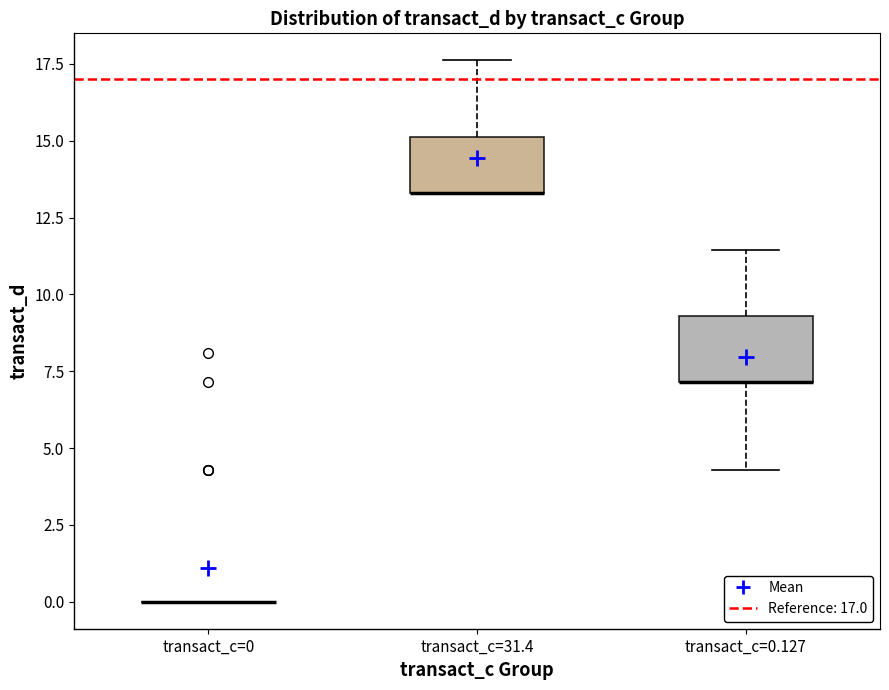

Reading left to right, read every box against the y-axis: the position of its median line, the range the box covers, and the ends of its whiskers. The values are not printed on the chart, so give them approximately, as read against the axis.

transact_c=0: box collapsed to a line at 0.0, whiskers 0.0 to 0.0
transact_c=31.4: median 13.5 (drawn on the box's lower edge), box 13.5 to 15.0, whiskers 13.5 to 17.5
transact_c=0.127: median 7.0 (drawn on the box's lower edge), box 7.0 to 9.5, whiskers 4.5 to 11.5